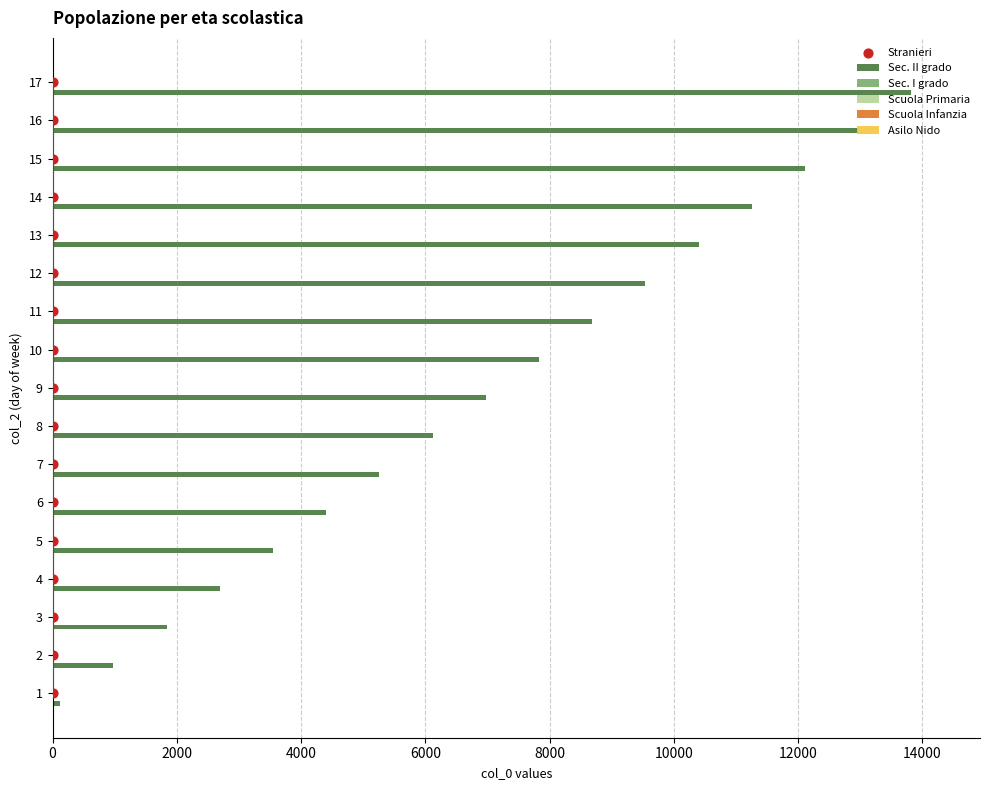

Which series contains the highest Y value?

Sec. II grado